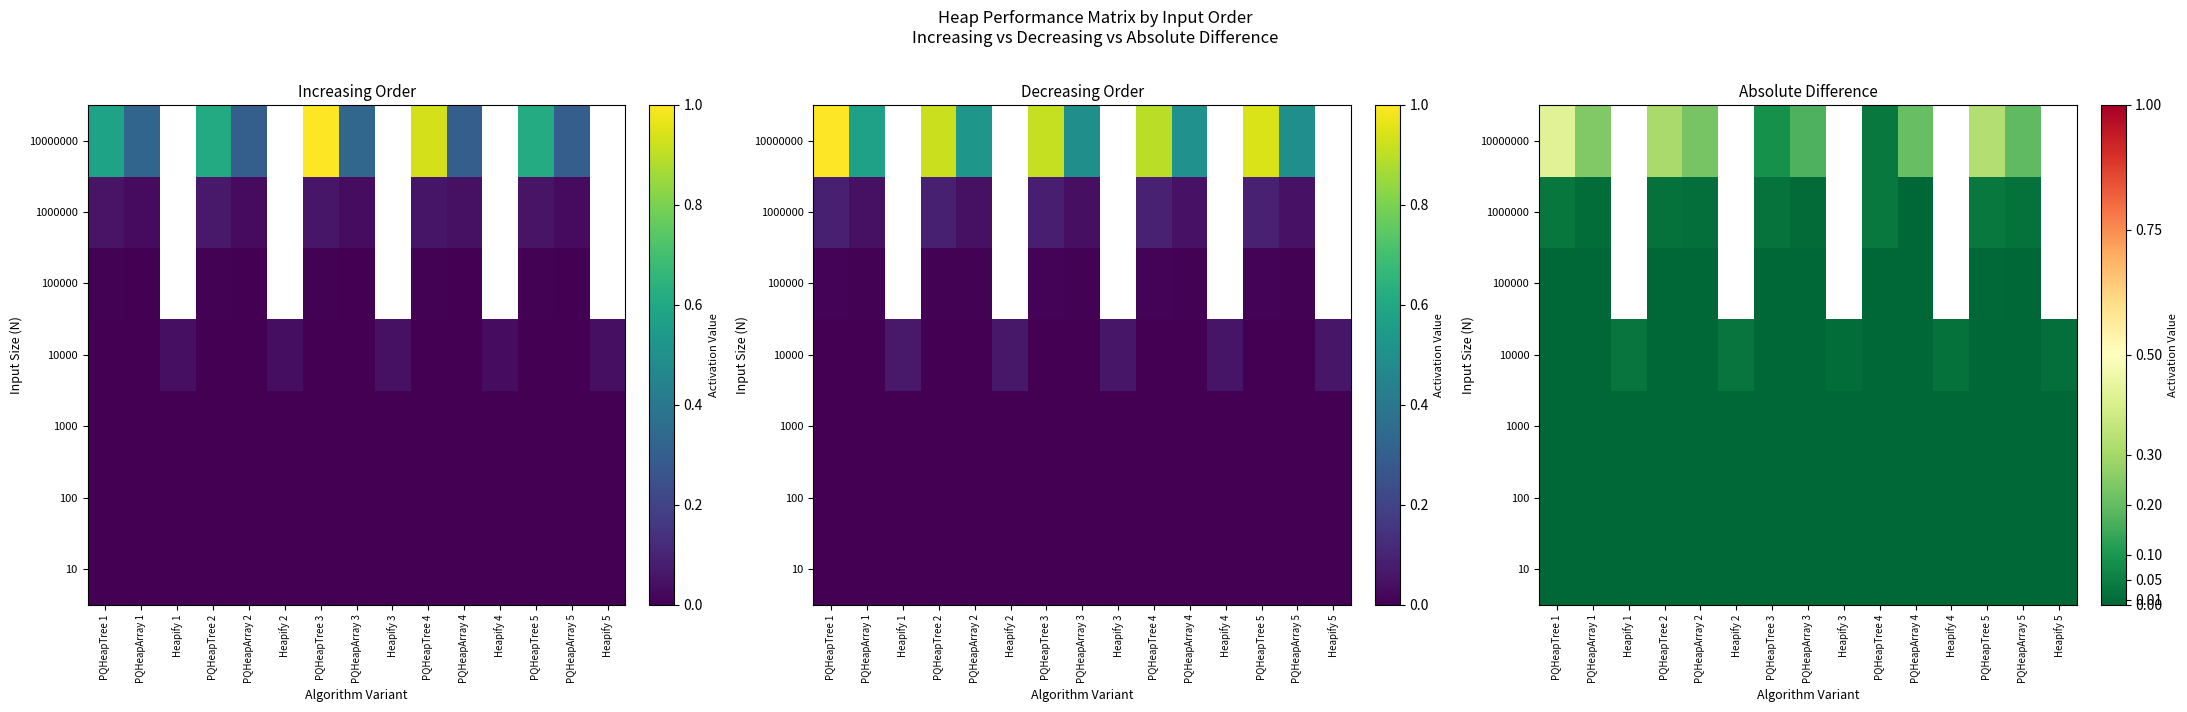

At PQHeapArray 3, list the series in order from largest to smallest.

10000000, 1000000, 100000, 10000, 100, 1000, 10